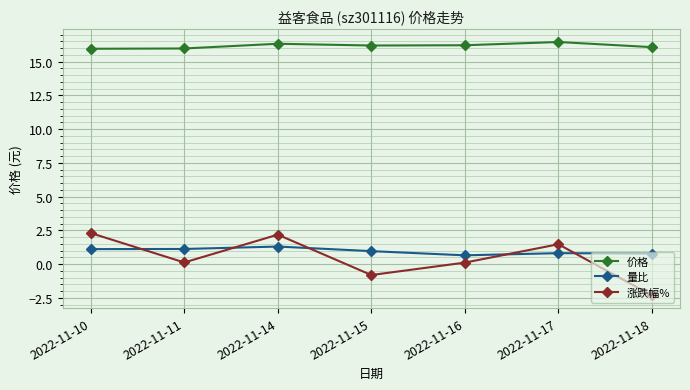

What is the difference between the maximum and minimum values in the 价格 series?

0.5